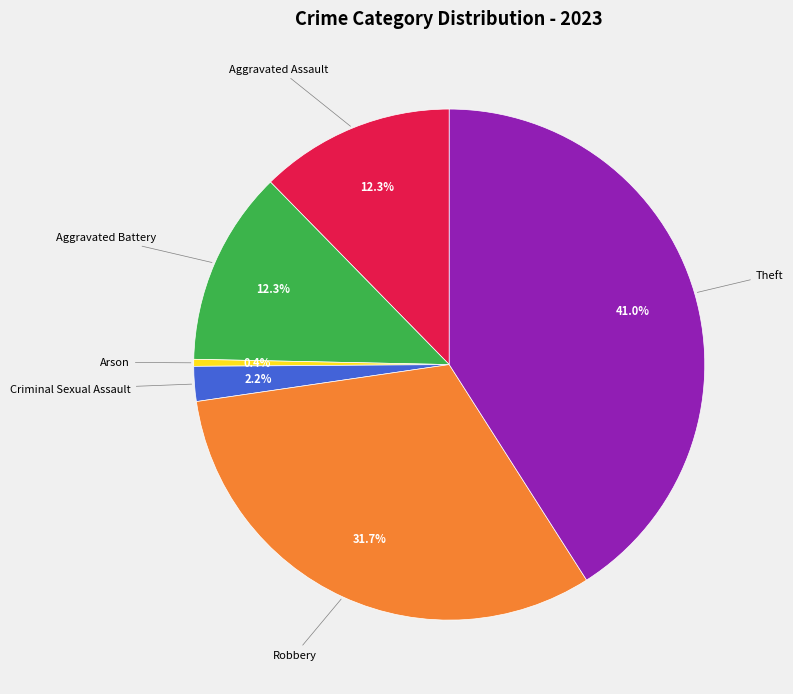

Is the sum of Robbery and Aggravated Battery greater than half?

No